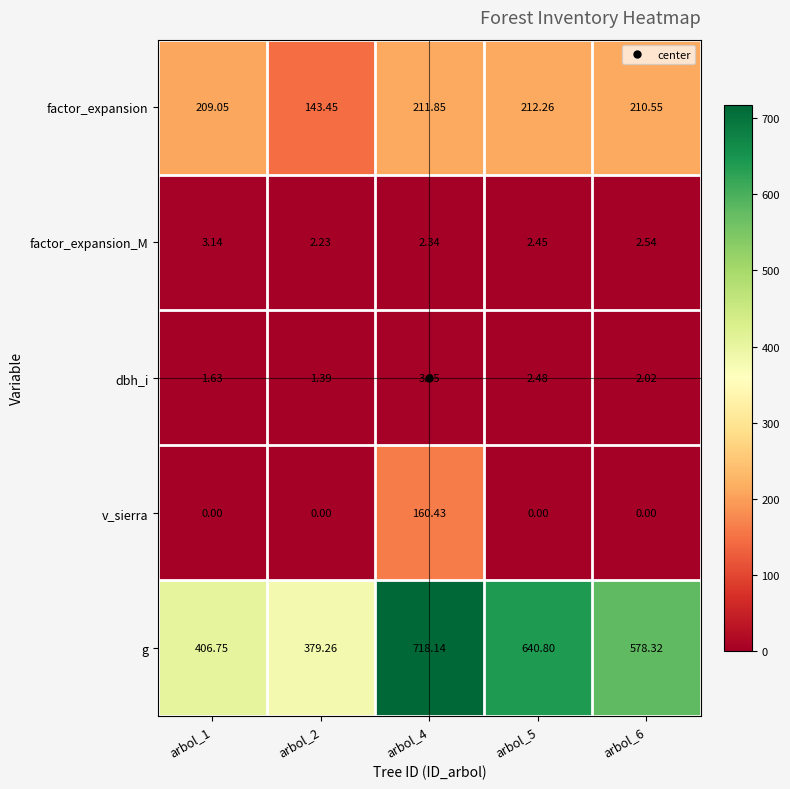

Is the value of factor_expansion at arbol_5 greater than the value of v_sierra at arbol_2?

Yes